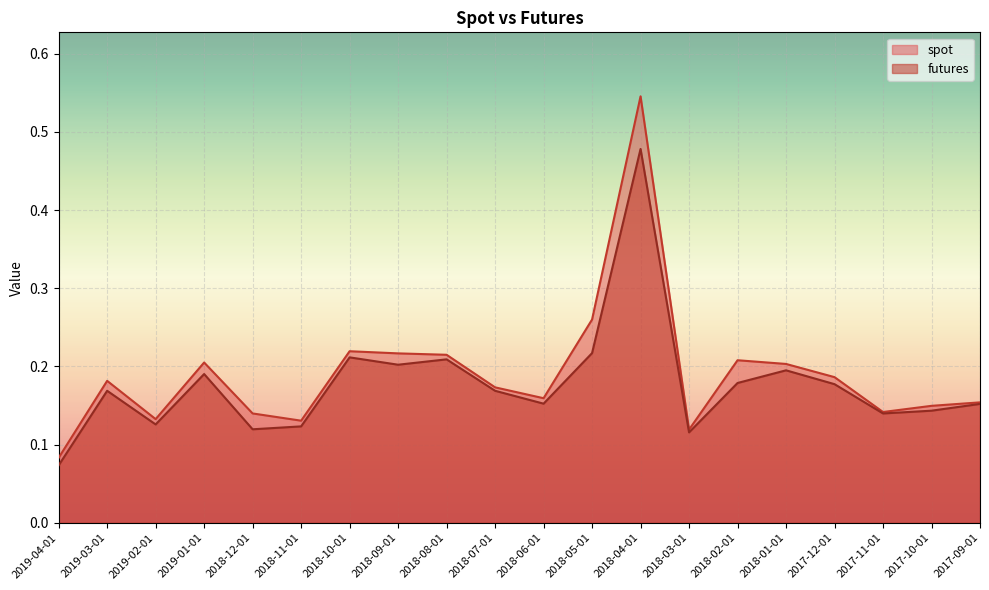

At which category is the sum across all series the highest?

2018-04-01